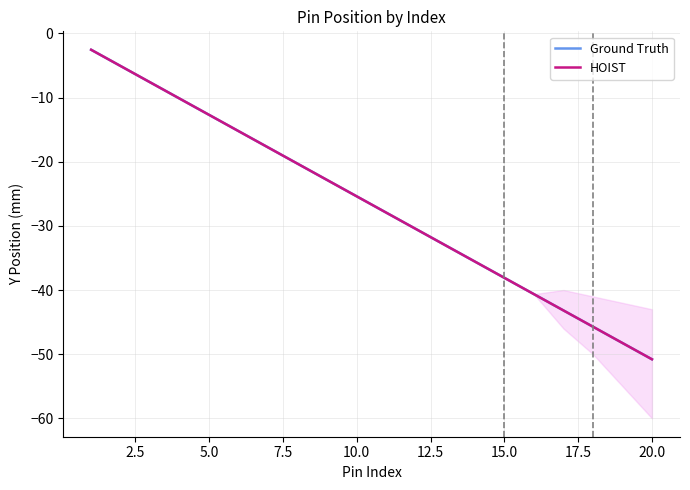

Does the chart have visible grid lines?

Yes